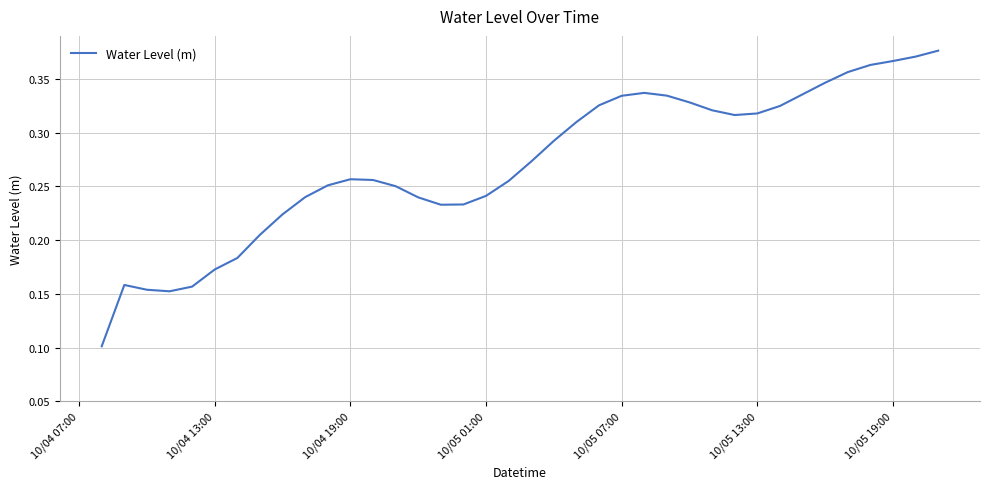

Does the chart have visible grid lines?

Yes